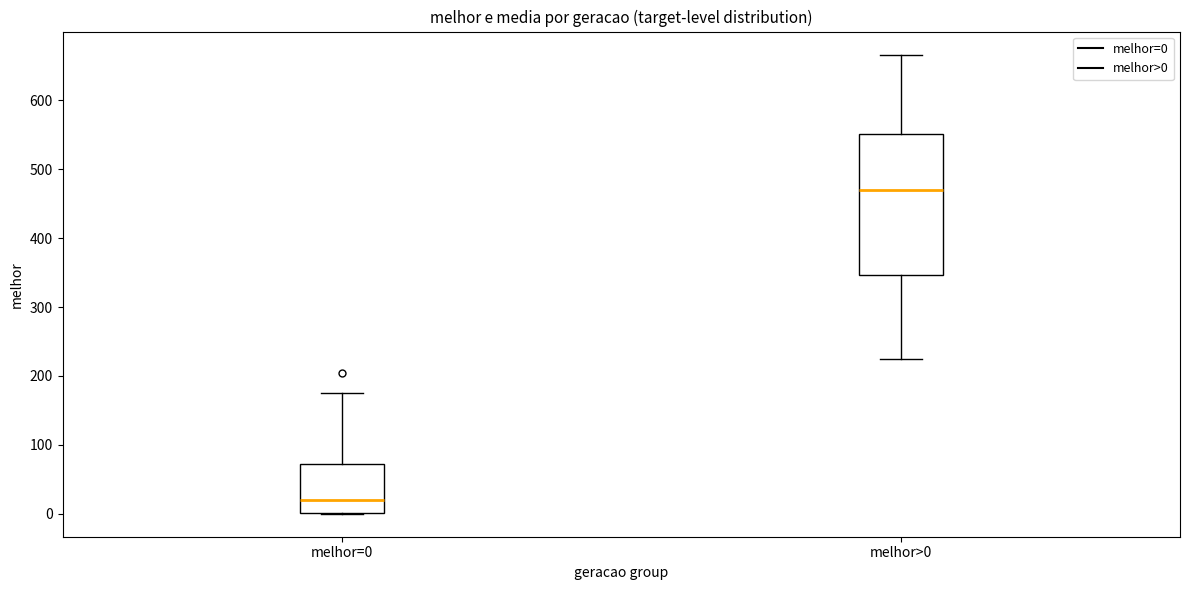

Where does the median line of the box for melhor>0 sit on the y-axis? The values are not printed on the chart, so give them approximately, as read against the axis.

470